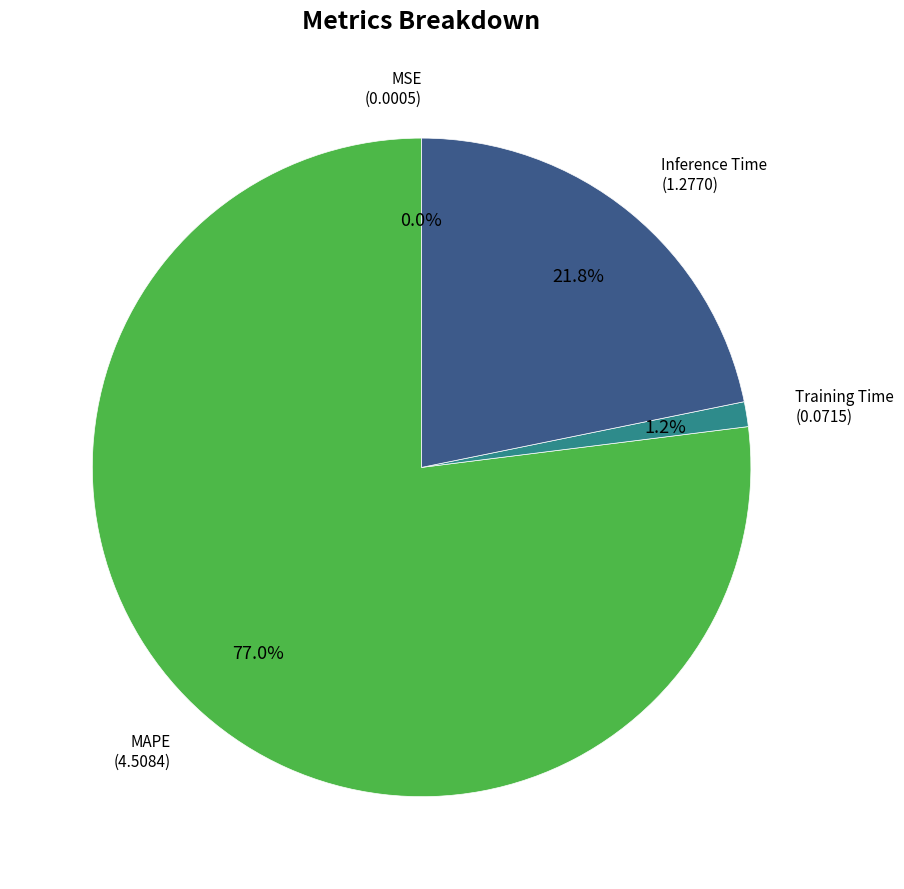

Does any single category account for the majority?

Yes